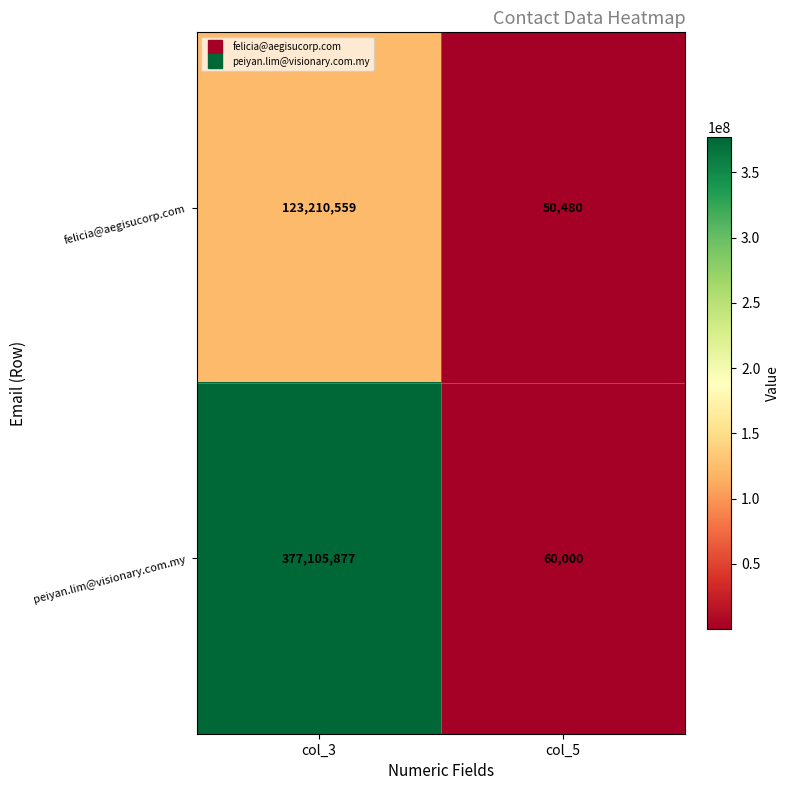

List the series in order of their overall mean, highest first.

peiyan.lim@visionary.com.my, felicia@aegisucorp.com